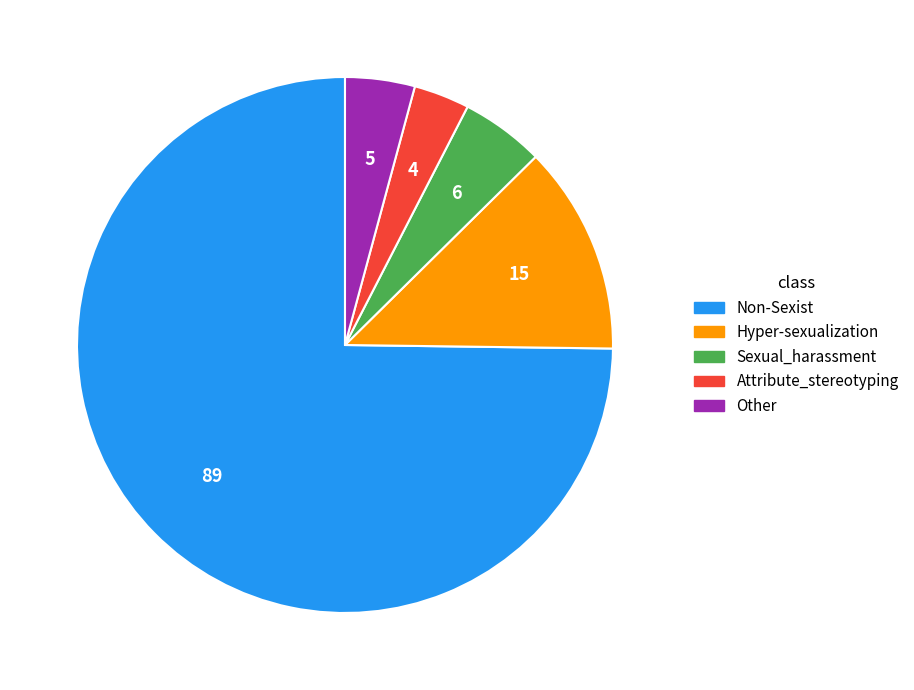

How many segments does this pie chart have?

5